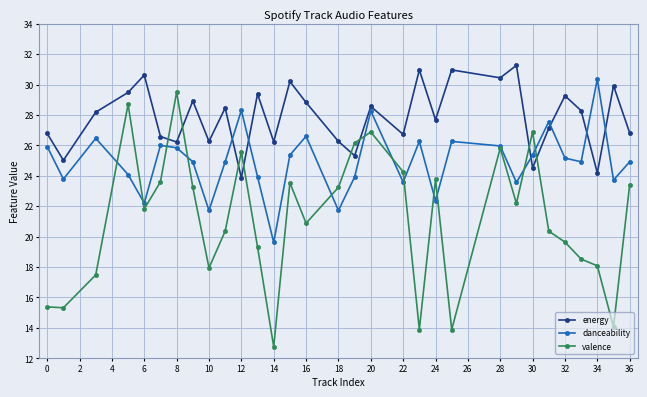

At how many categories does at least one series exceed 17?

31